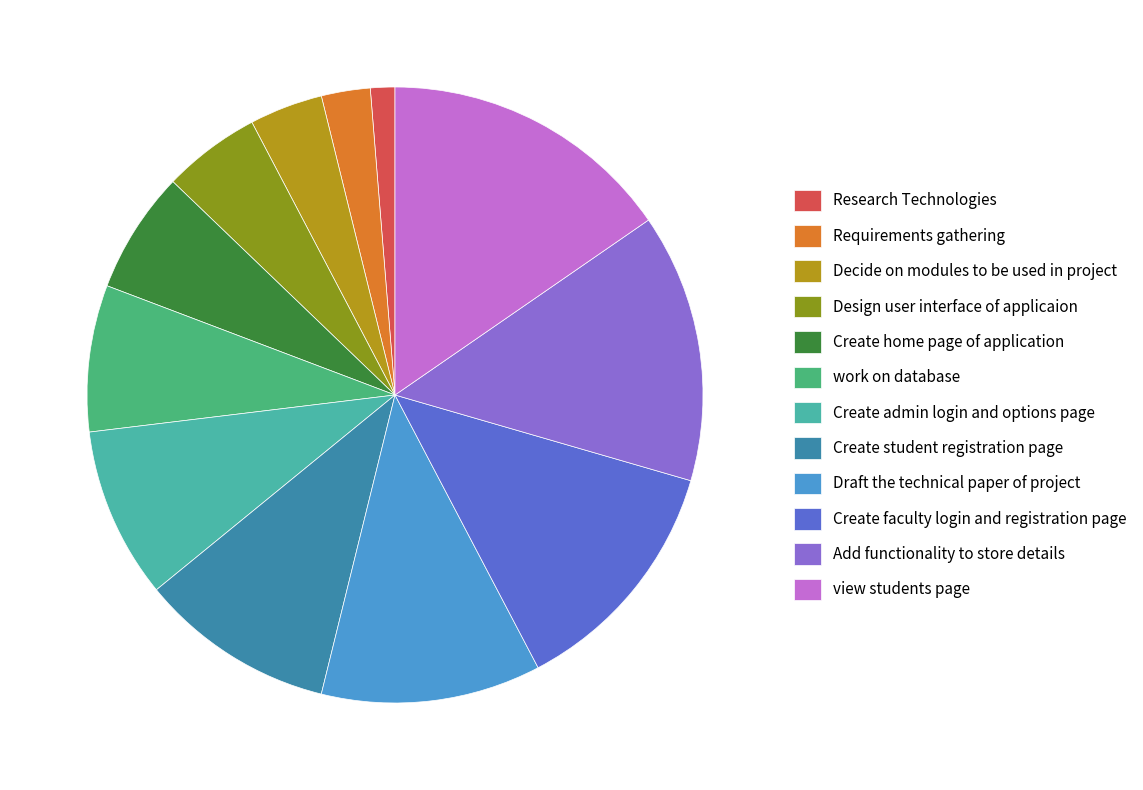

Combined, do Research Technologies and Create student registration page account for over 50%?

No